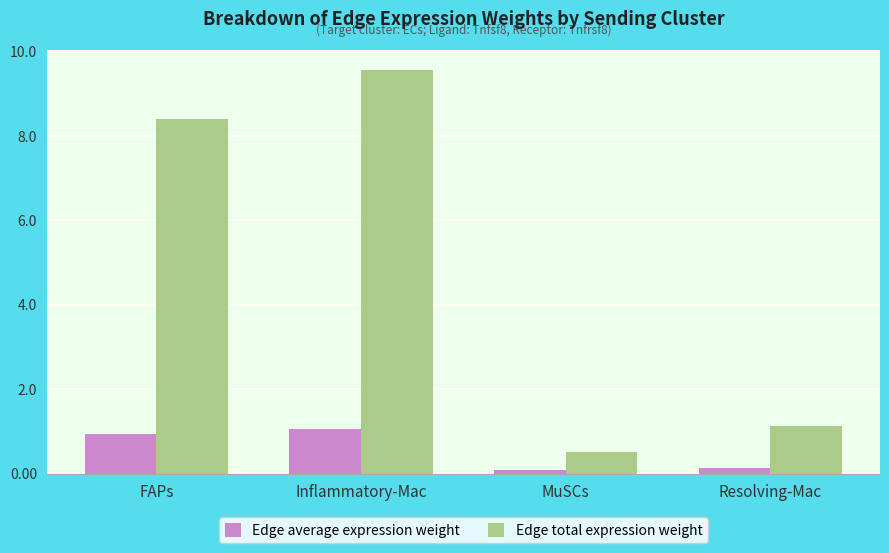

What is the maximum value for Edge average expression weight?

1.1